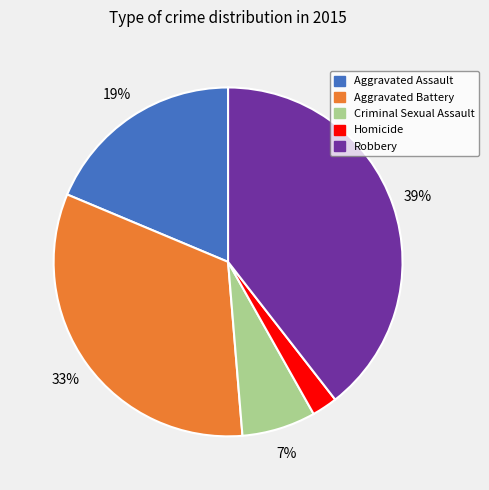

True or false: Aggravated Assault accounts for 19% of the total.

True